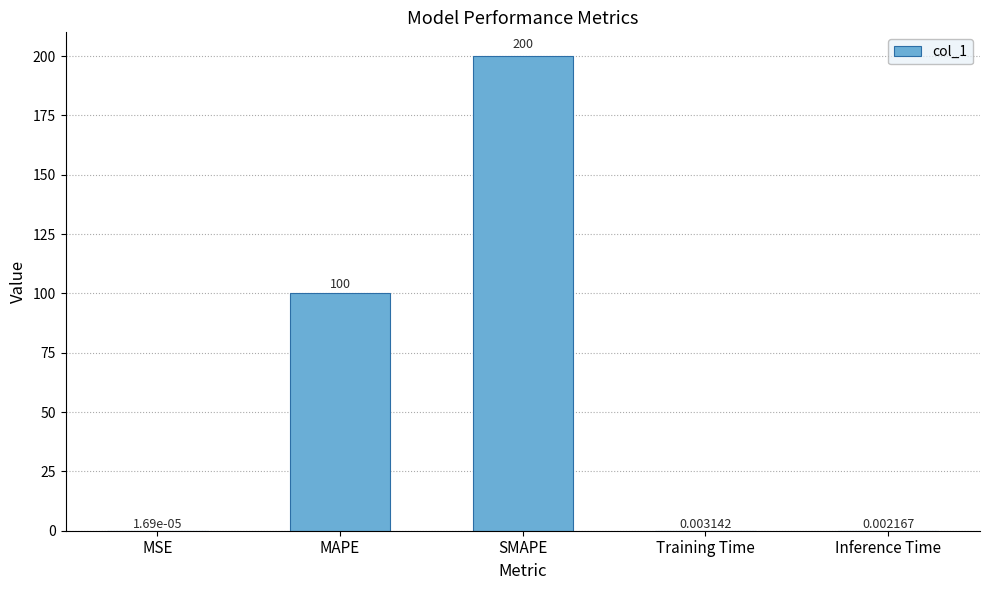

Between SMAPE and Inference Time, which is larger?

SMAPE